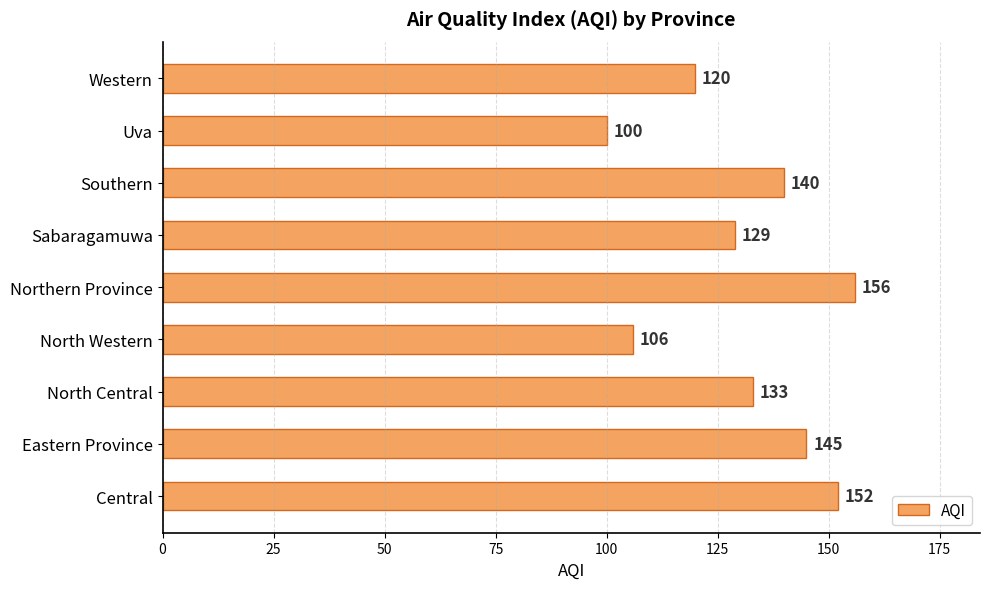

What is the approximate value at Northern Province, to the nearest 10?

160